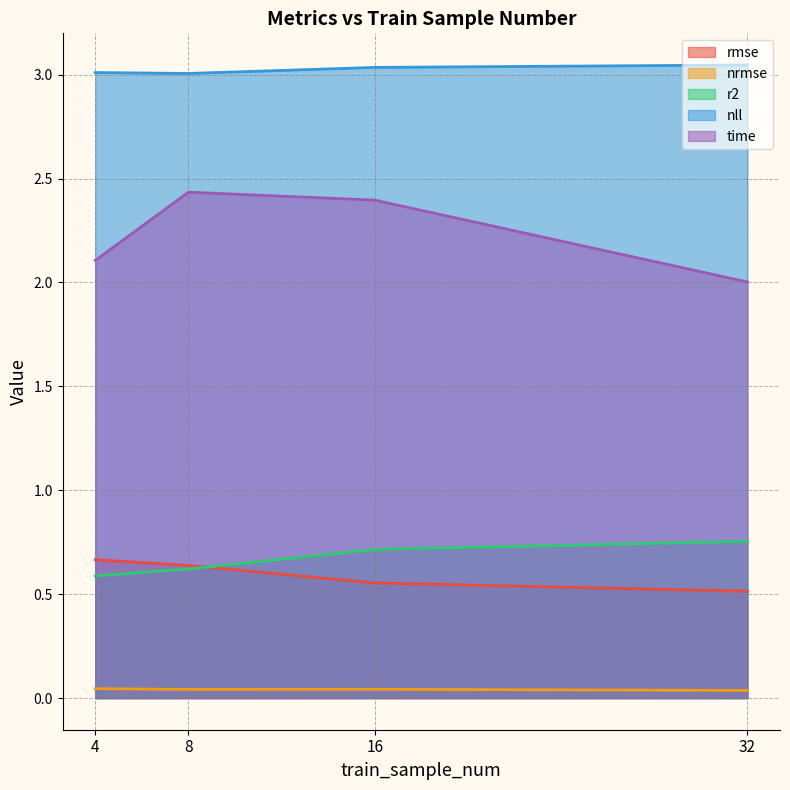

Does the chart display data point markers on the line(s)?

No